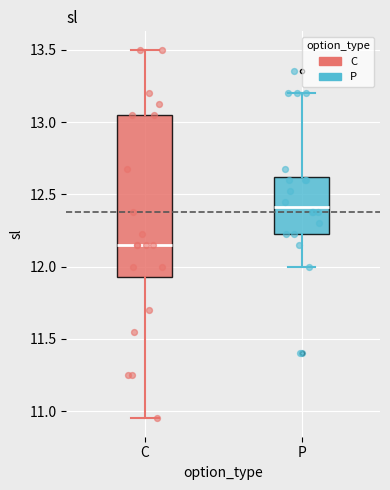

Reading left to right, transcribe this box plot: for each box, give where its median line is, the range the box spans, and where its two whiskers end, as read against the y-axis. The values are not printed on the chart, so give them approximately, as read against the axis.

C: median 12.15, box 11.95 to 13.05, whiskers 10.95 to 13.50
P: median 12.40, box 12.25 to 12.60, whiskers 12.00 to 13.20